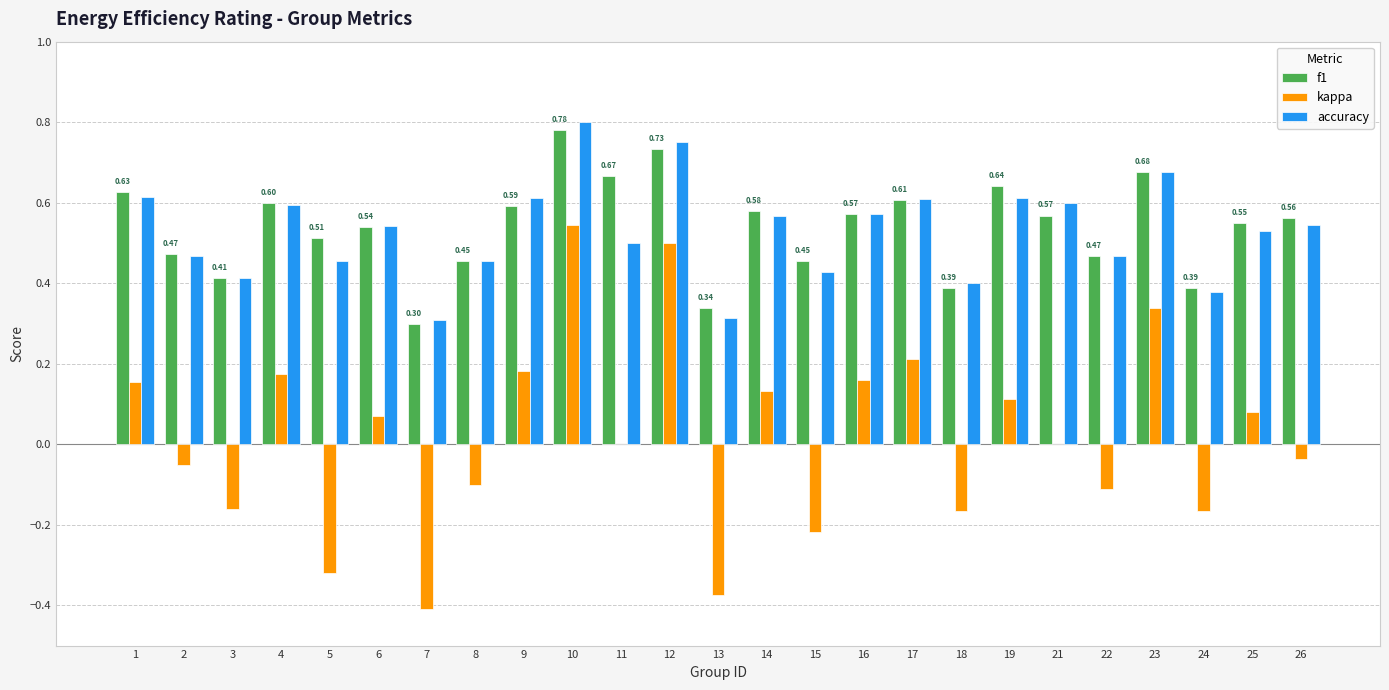

At which category is the sum across all series the highest?

10